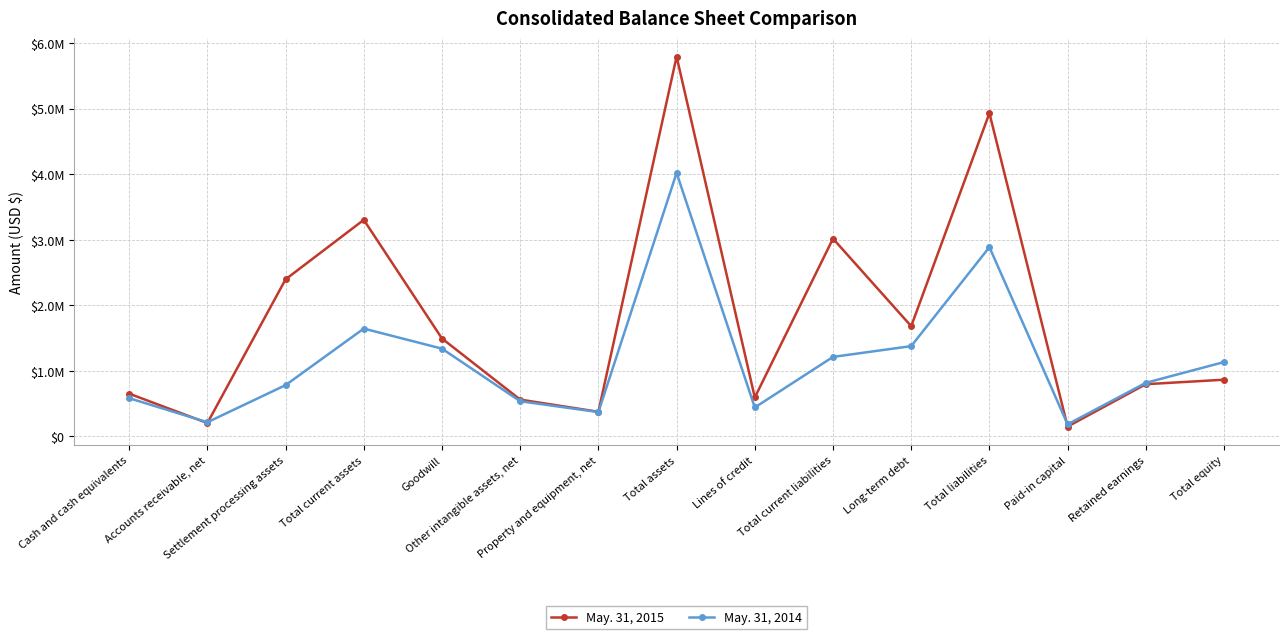

At how many categories does at least one series exceed 263282?

13